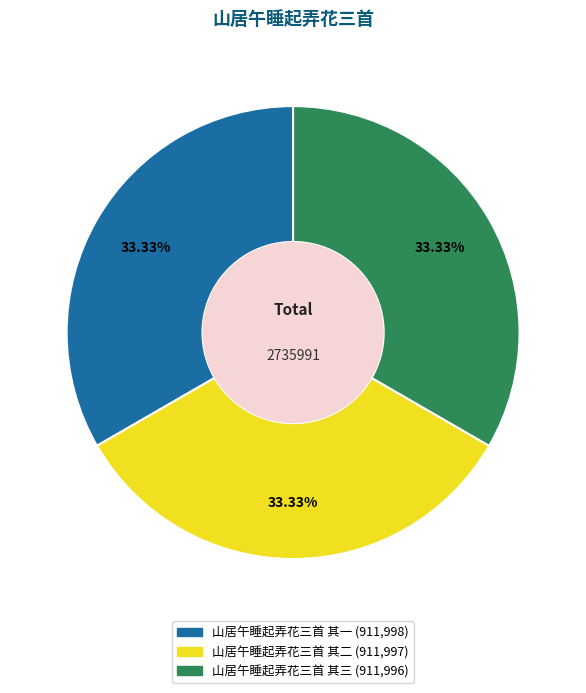

To the nearest percent, what percentage of the pie is 山居午睡起弄花三首 其二?

33%